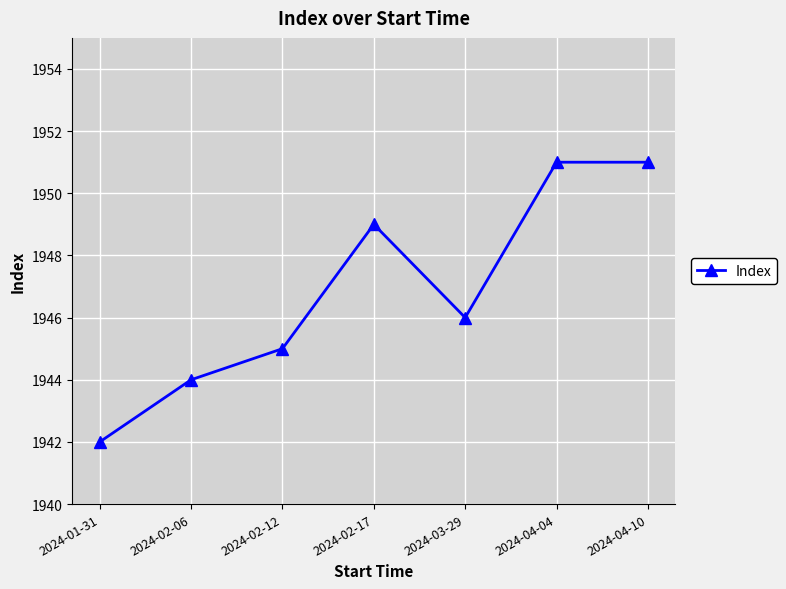

Approximately how many times larger is the value at 2024-02-06 compared to 2024-04-10?

1.0